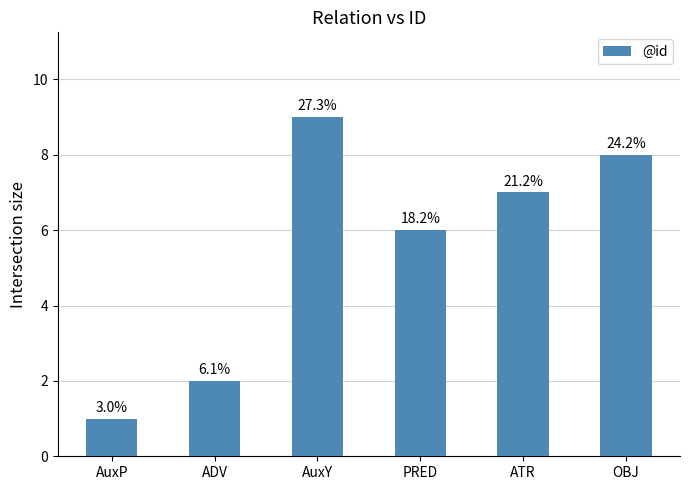

Reading left to right, what are all the values shown in this chart?

AuxP=1	ADV=2	AuxY=9	PRED=6	ATR=7	OBJ=8